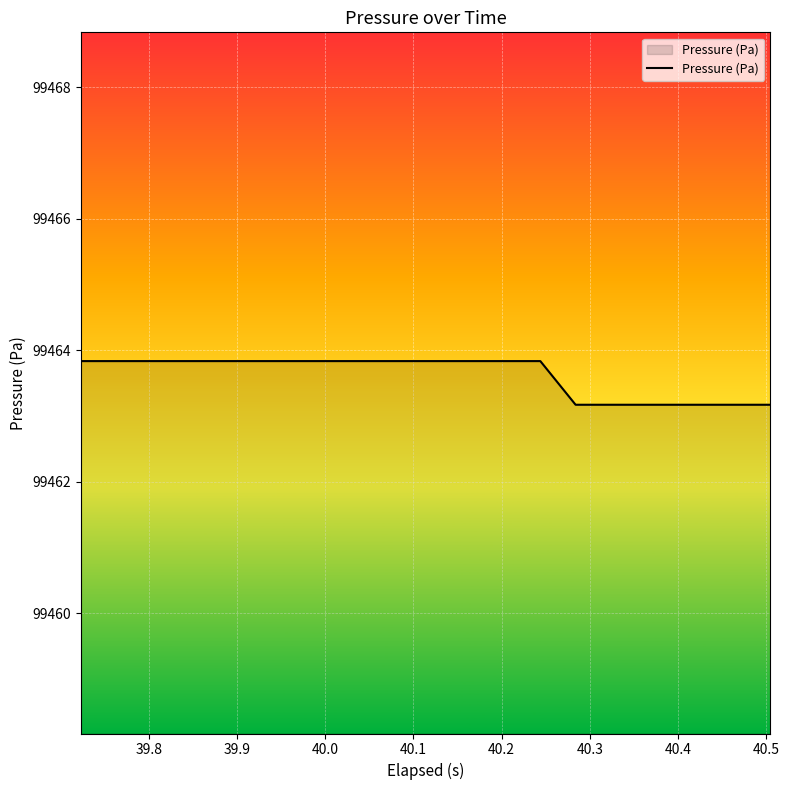

What is the difference between the maximum and minimum values?

0.7